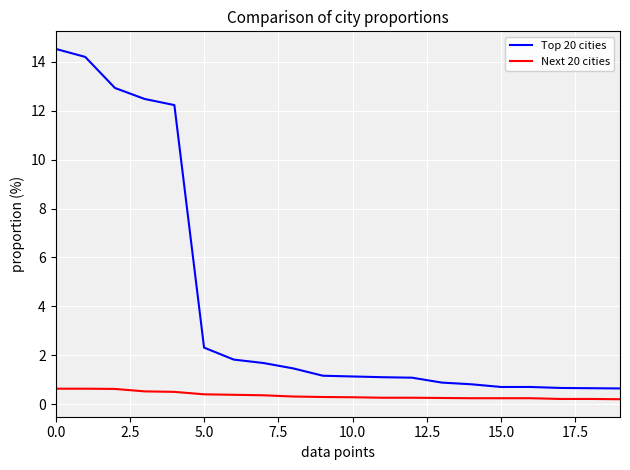

Which series has the largest total across all categories?

Top 20 cities